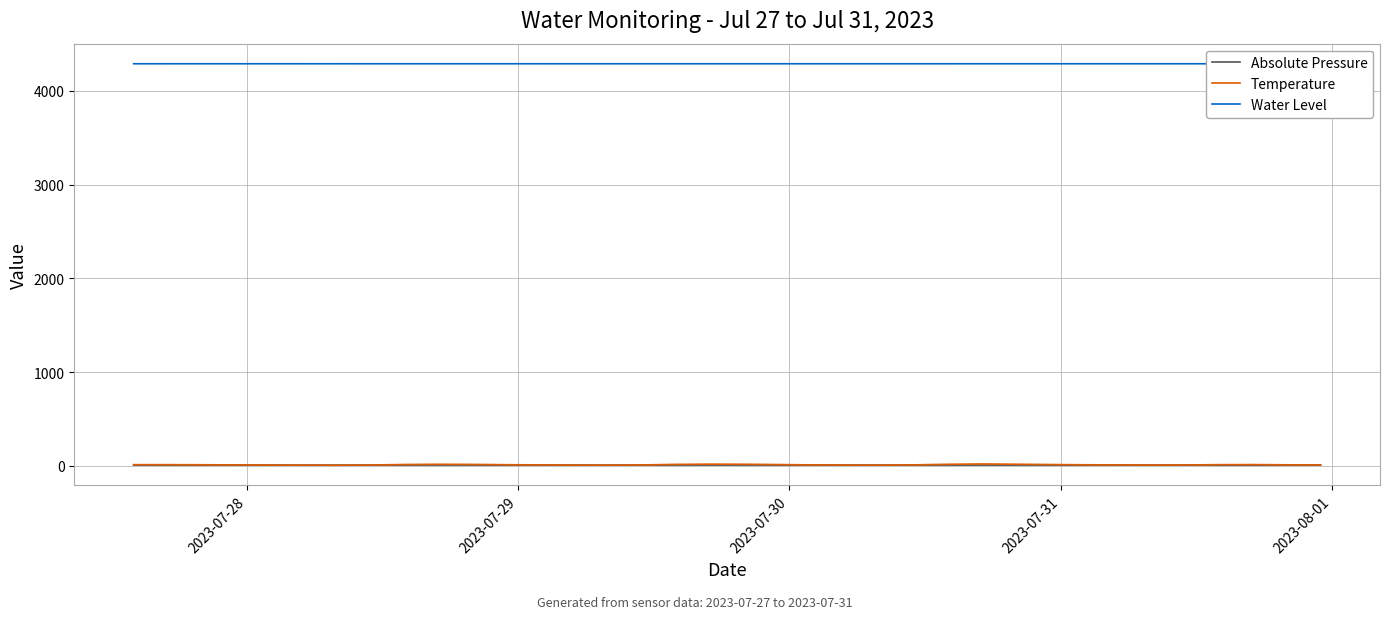

True or false: Absolute Pressure and Water Level intersect in this chart.

False